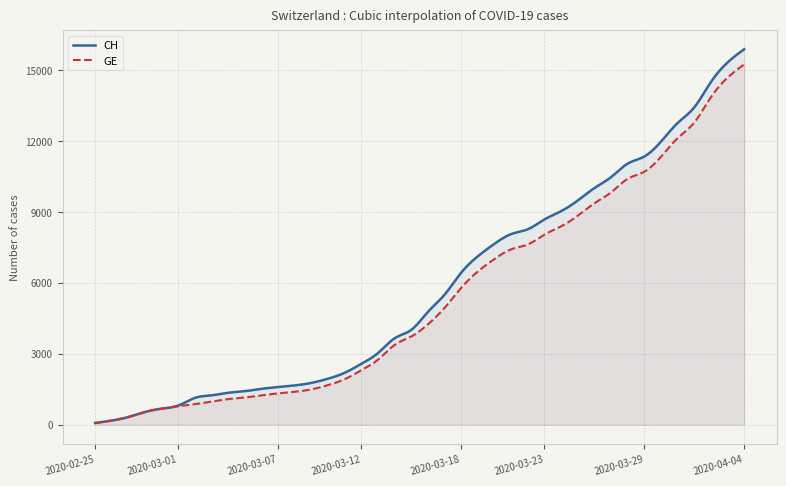

Is it true that CH equals 15113 at 2020-03-26?

False